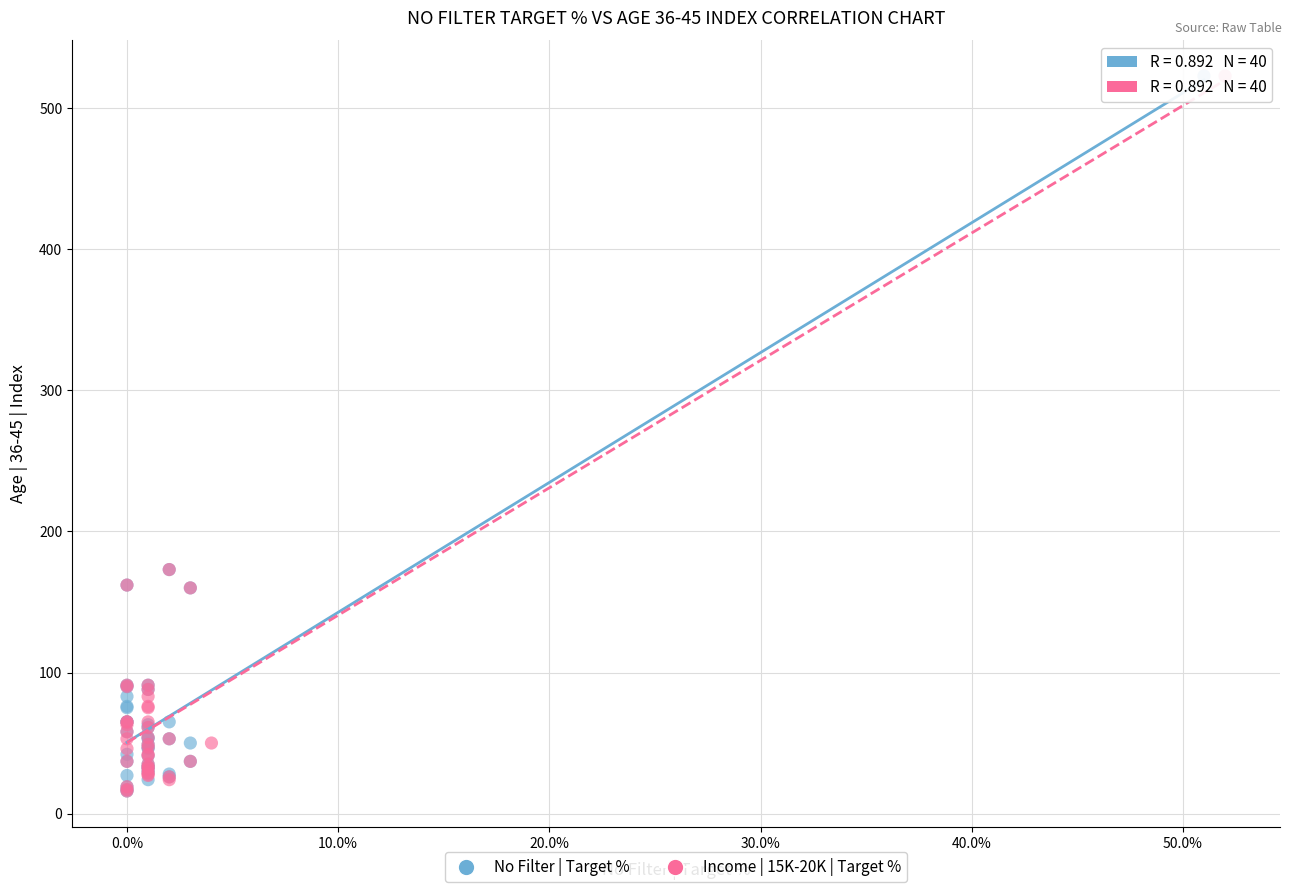

What are all the series names shown in the legend?

No Filter | Target %, Income | 15K-20K | Target %